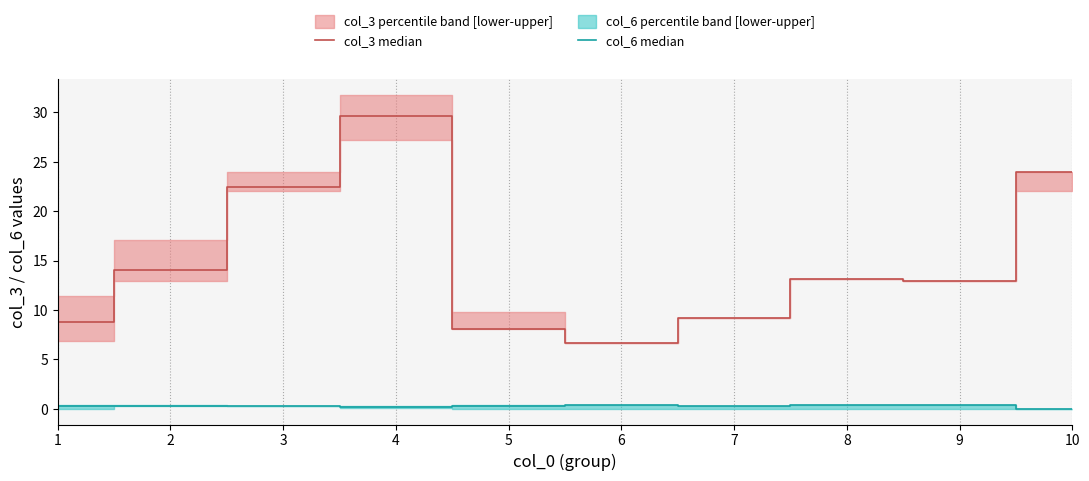

What is the average value of the col_3 median series?

14.9